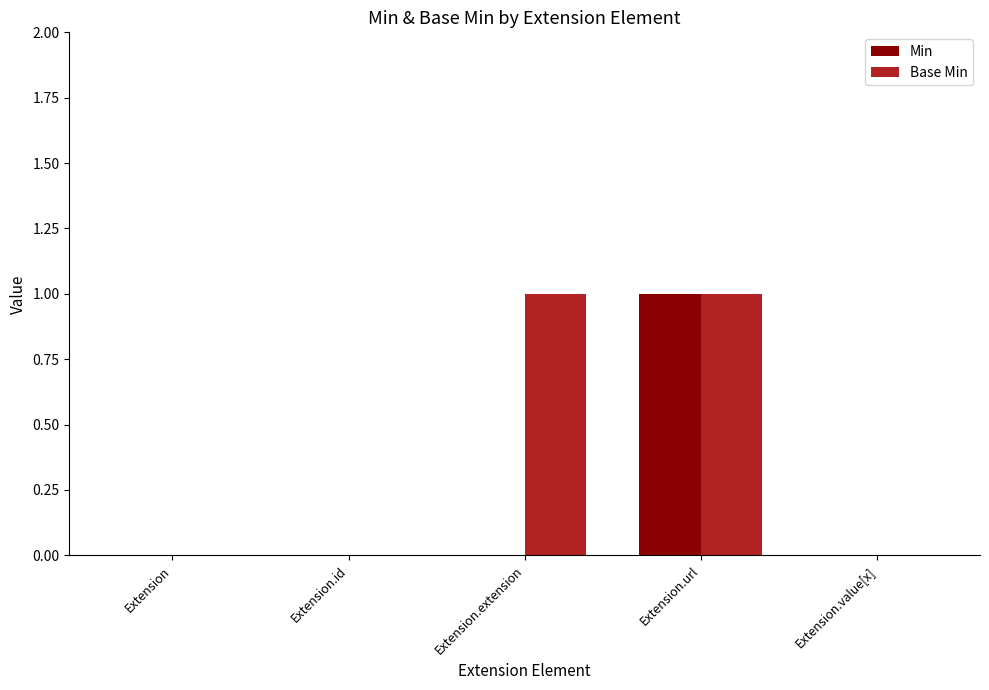

The Base Min series shows 1 at Extension.url. True or false?

True